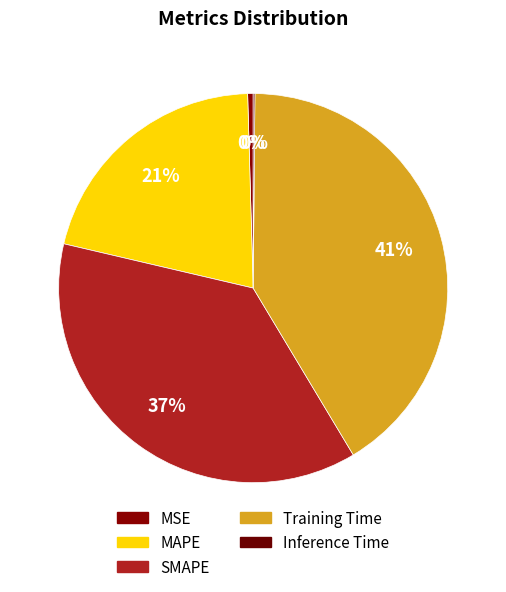

Does any single category account for the majority?

No